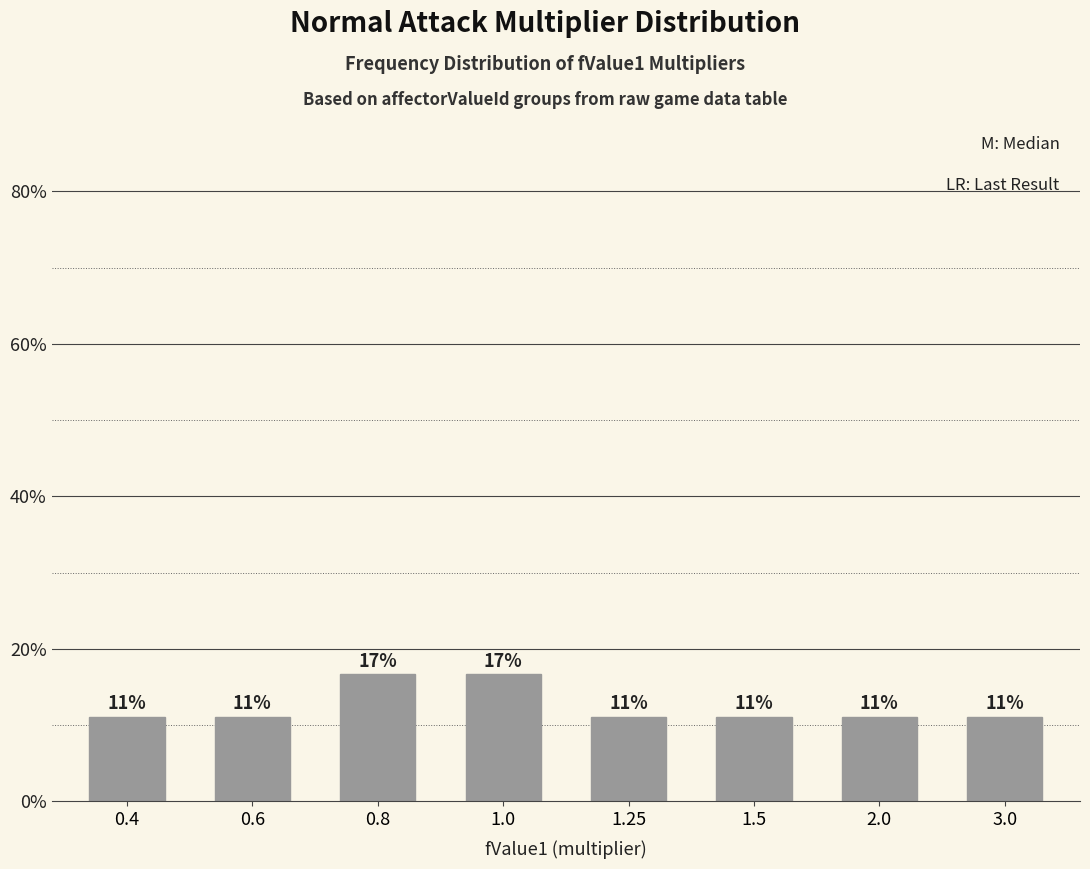

Approximately how many times larger is the value at 0.6 compared to 0.8?

0.7